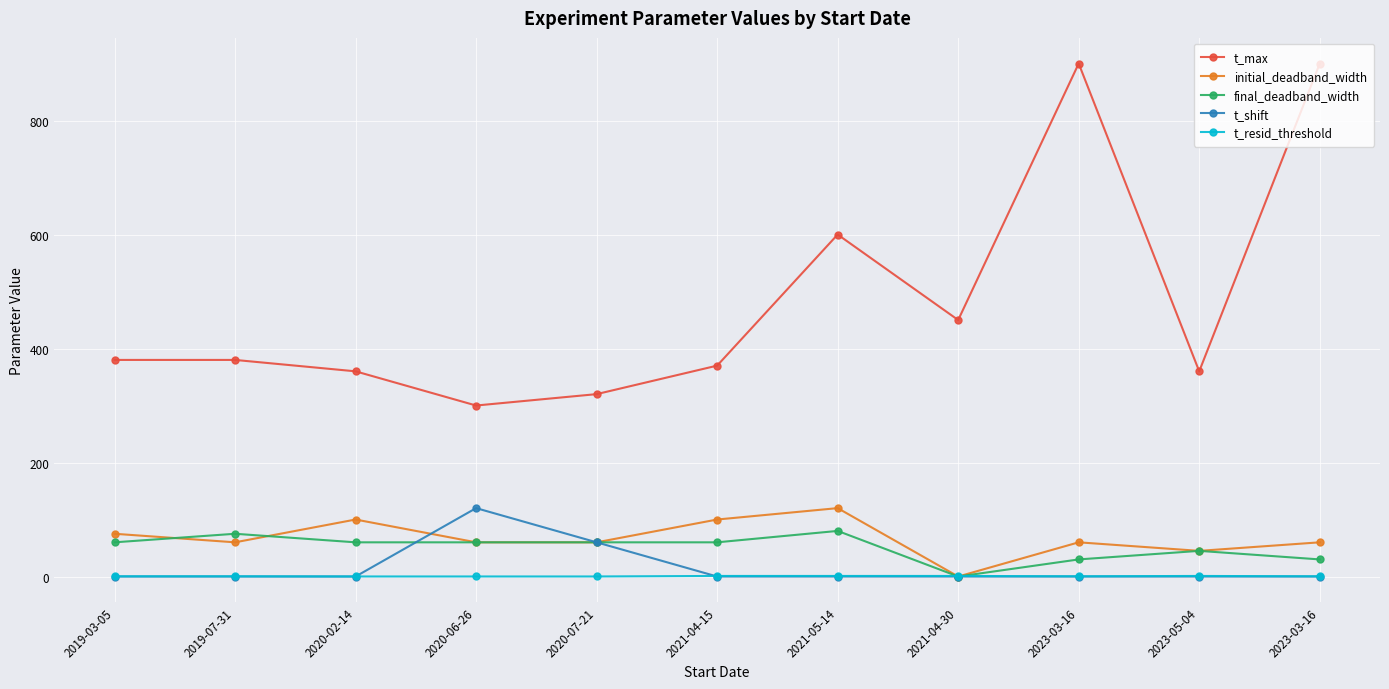

Which has a higher value, 2020-07-21 or 2021-05-14?

2021-05-14